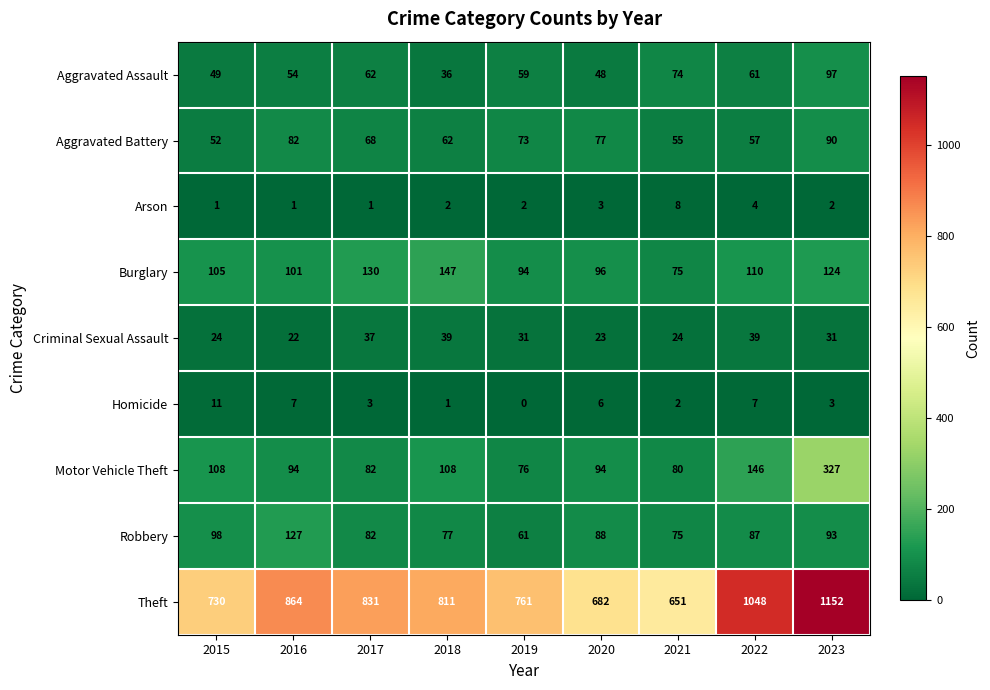

Is the value of Aggravated Assault at 2016 greater than the value of Burglary at 2016?

No